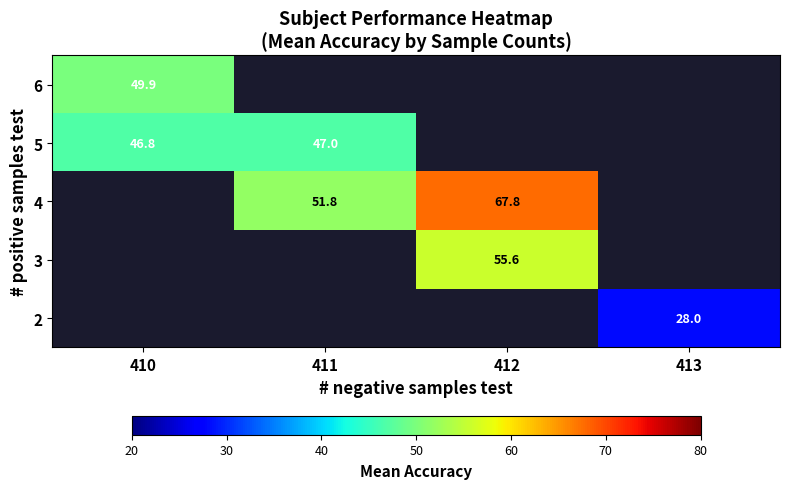

True or false: 4 has a value of 11.3 at 411.

False